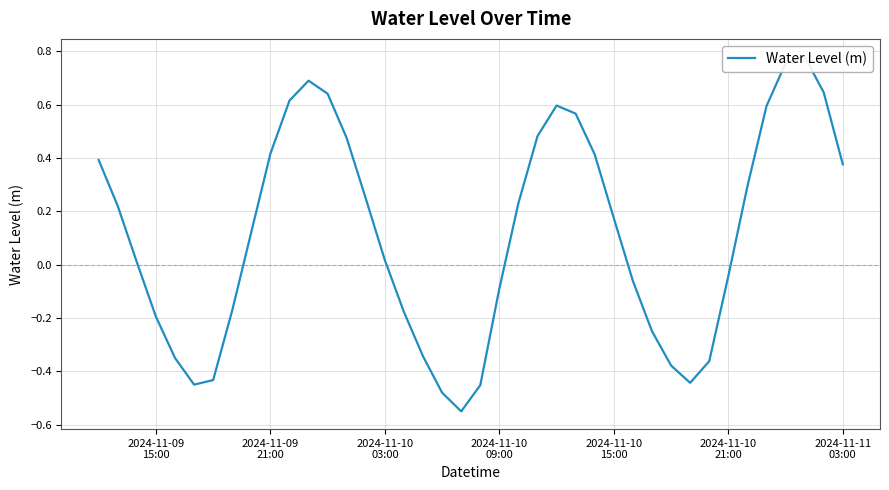

How many values exceed 0?

23